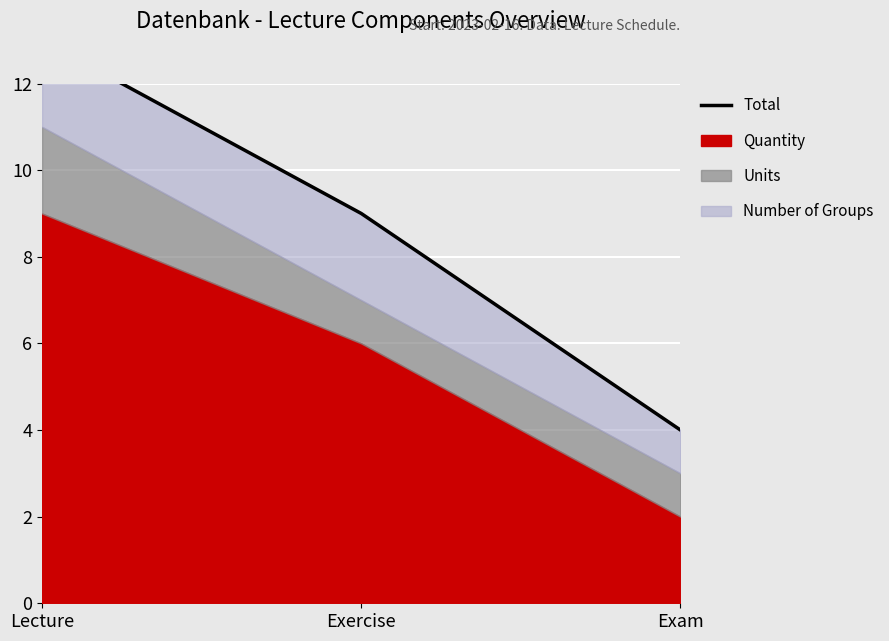

What is the difference between the values at Exam and Lecture?

9